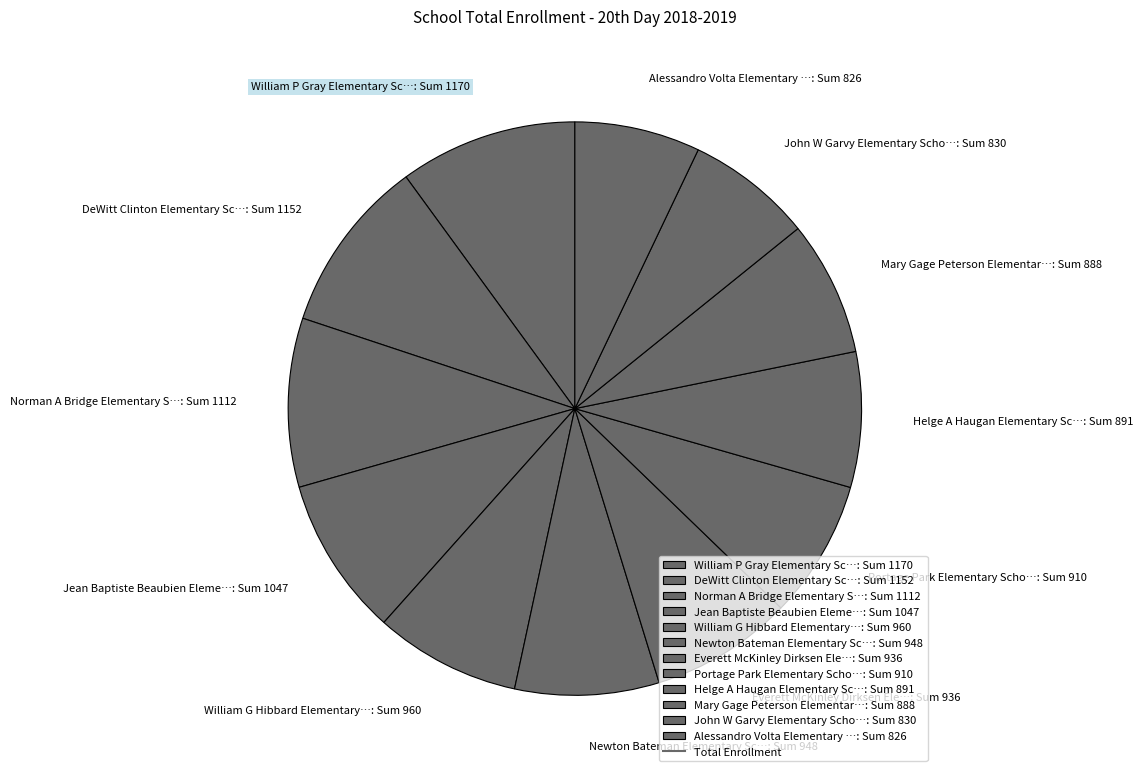

Count the number of slices in the pie.

12